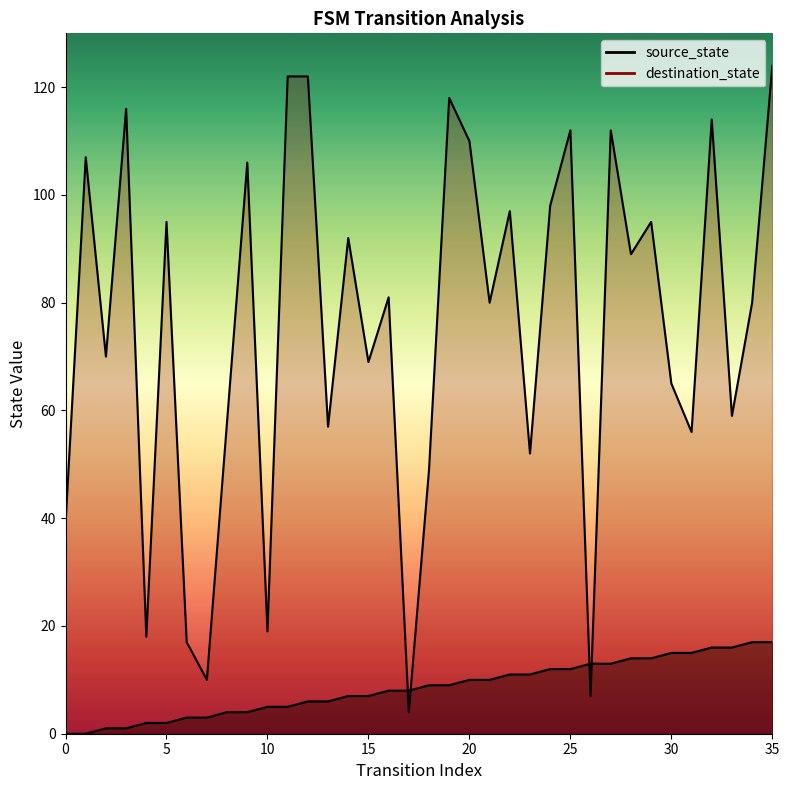

How many data points in destination_state are less than 81?

18